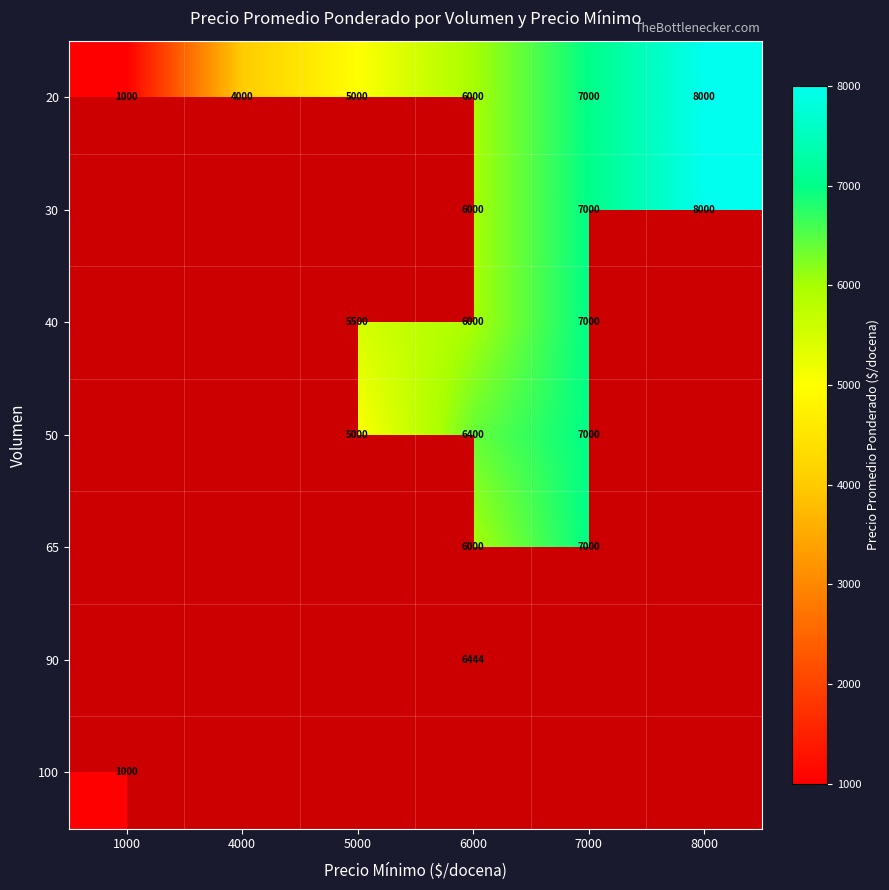

Which has a higher value, 6000 or 7000?

7000